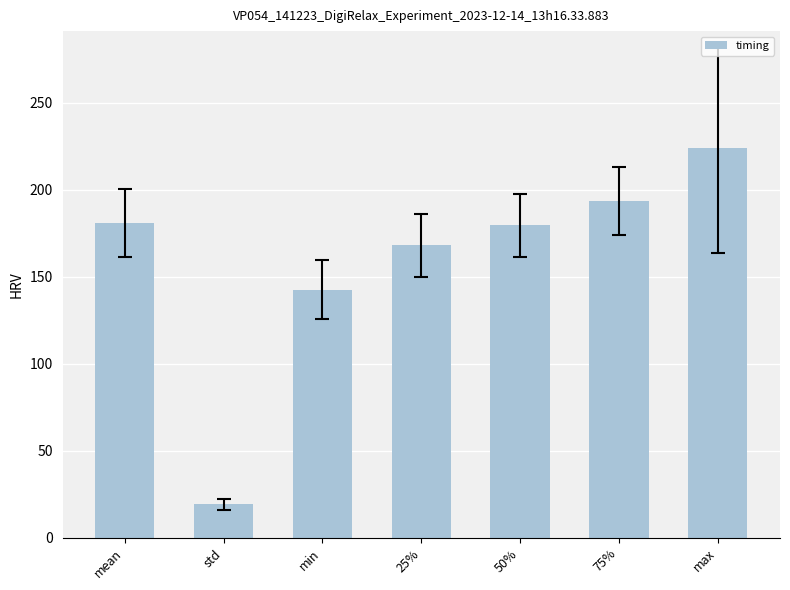

What is the label of the 5th bar from the right?

min